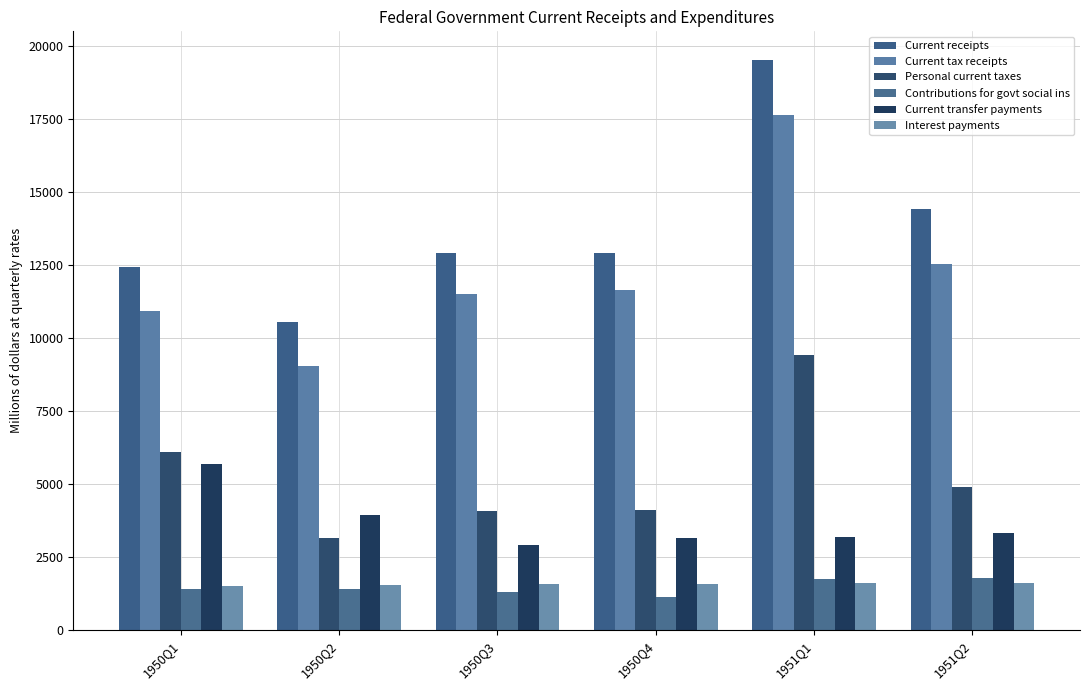

What is the total value across all series at 1950Q1?

38024